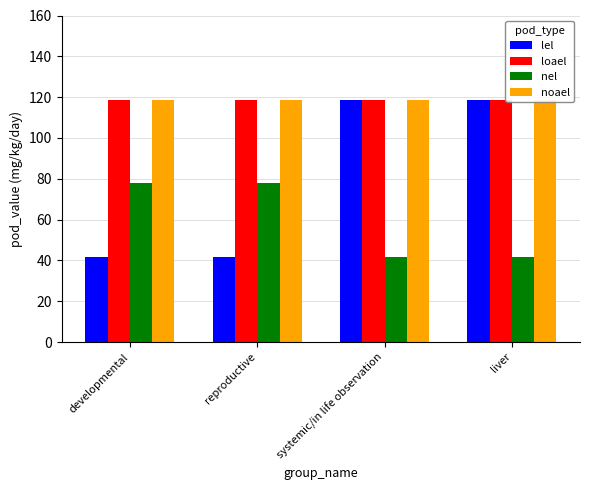

Reading left to right, transcribe all the data shown in this chart.

lel: 41.9	41.9	118.4	118.4
loael: 118.4	118.4	118.4	118.4
nel: 78.1	78.1	41.9	41.9
noael: 118.4	118.4	118.4	118.4